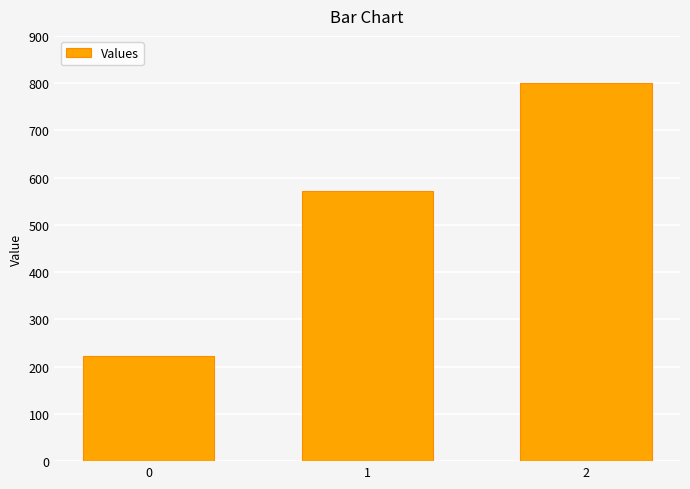

Which category has the highest value across all series?

2